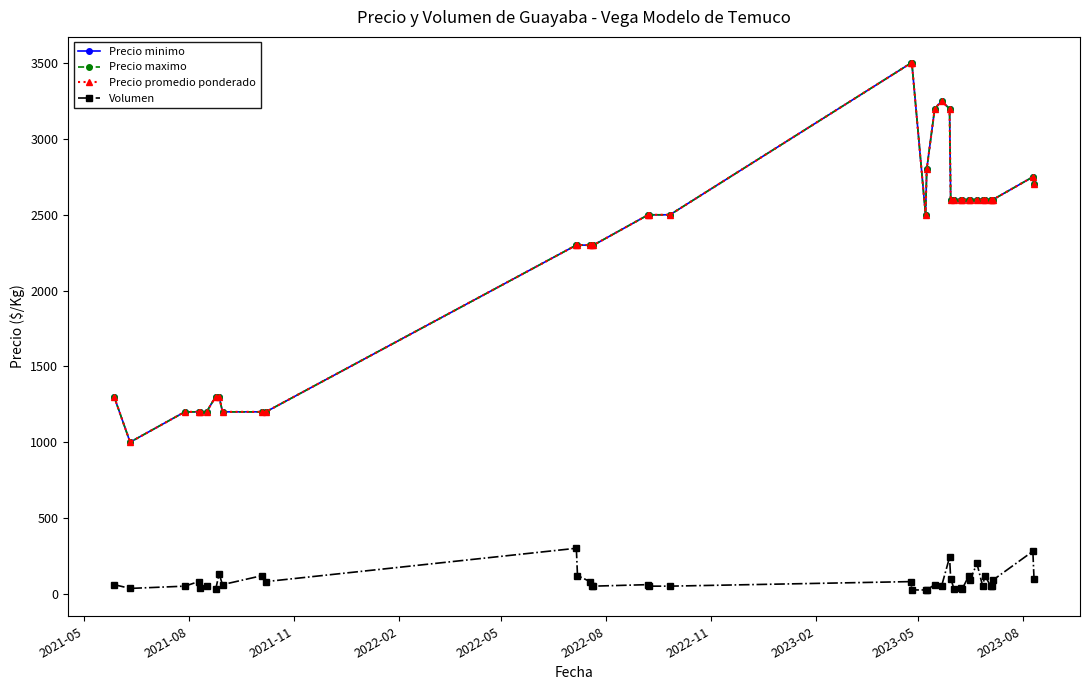

Is this an area chart (filled region under the line)?

No